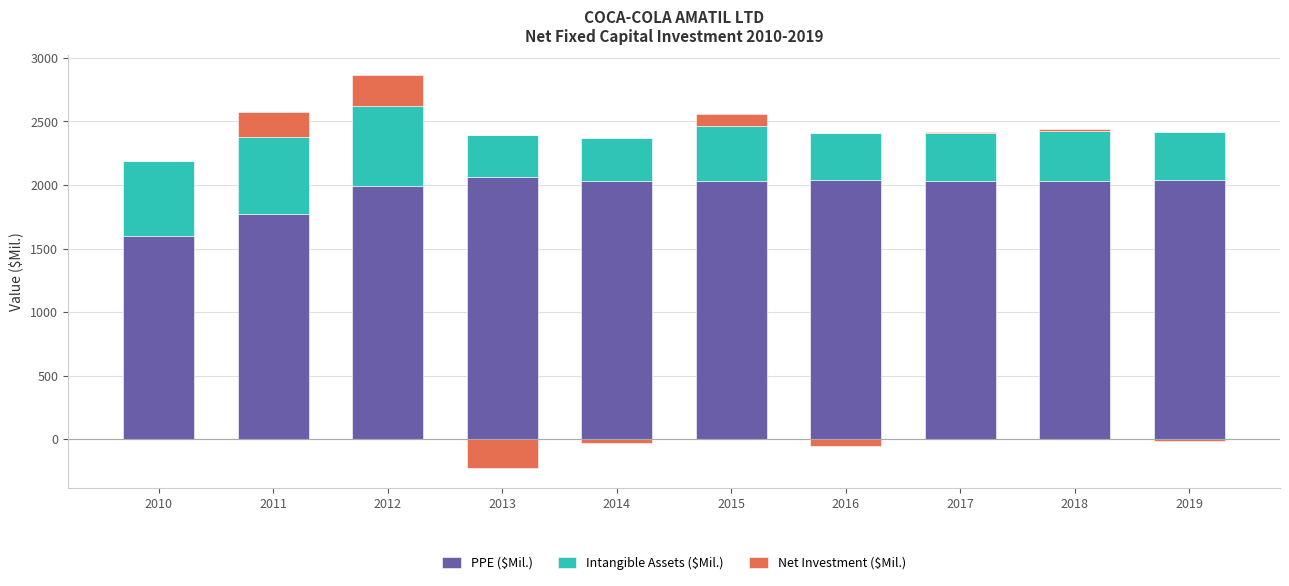

Which series has the largest range (max minus min)?

PPE ($Mil.)